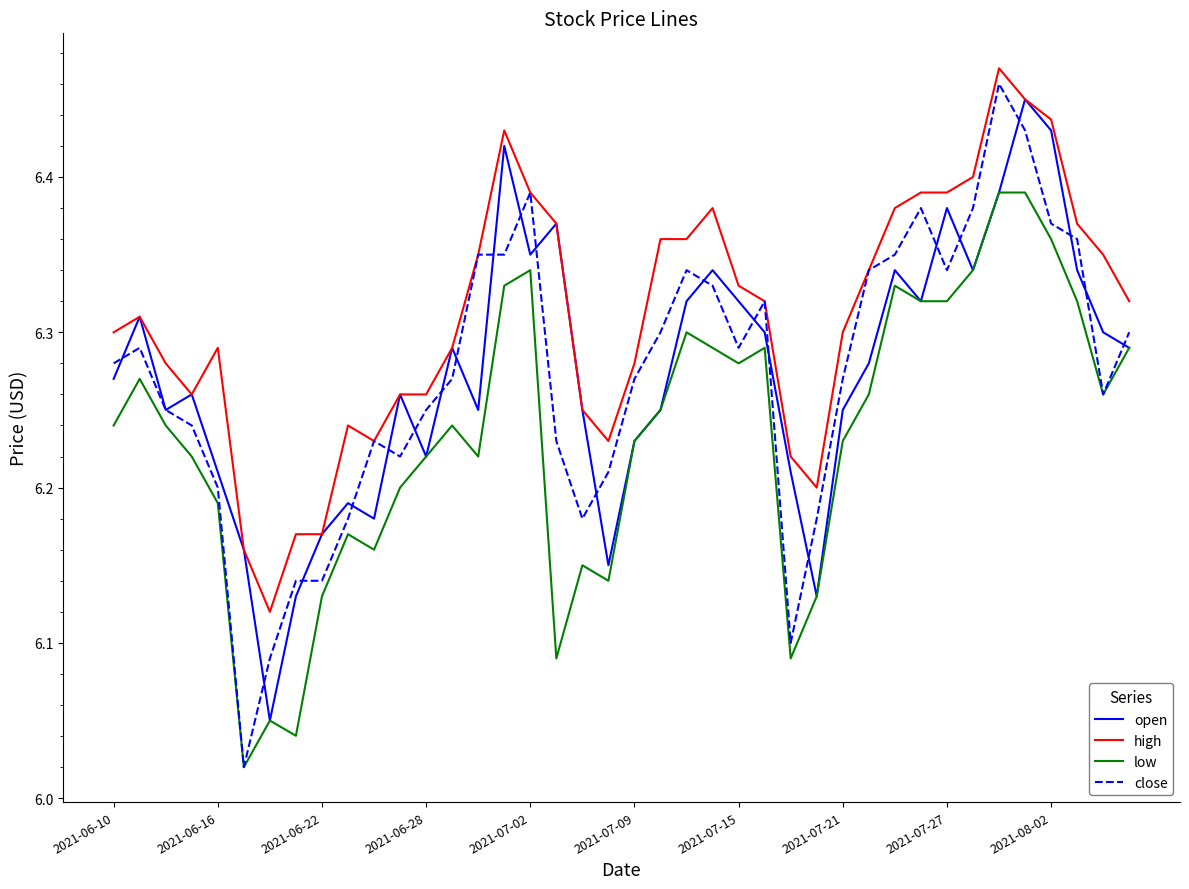

Which series has the largest total across all categories?

high